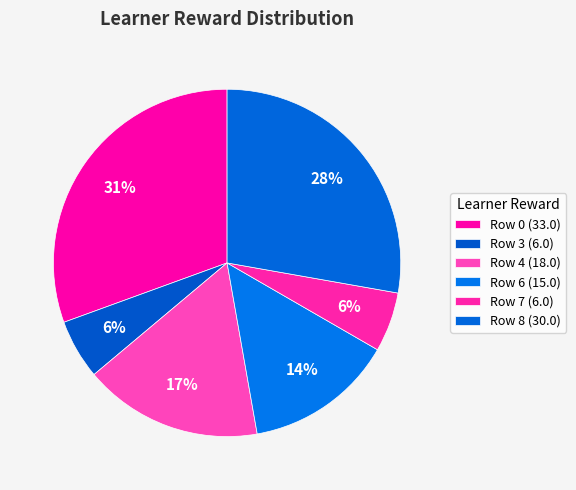

Count the number of slices in the pie.

6